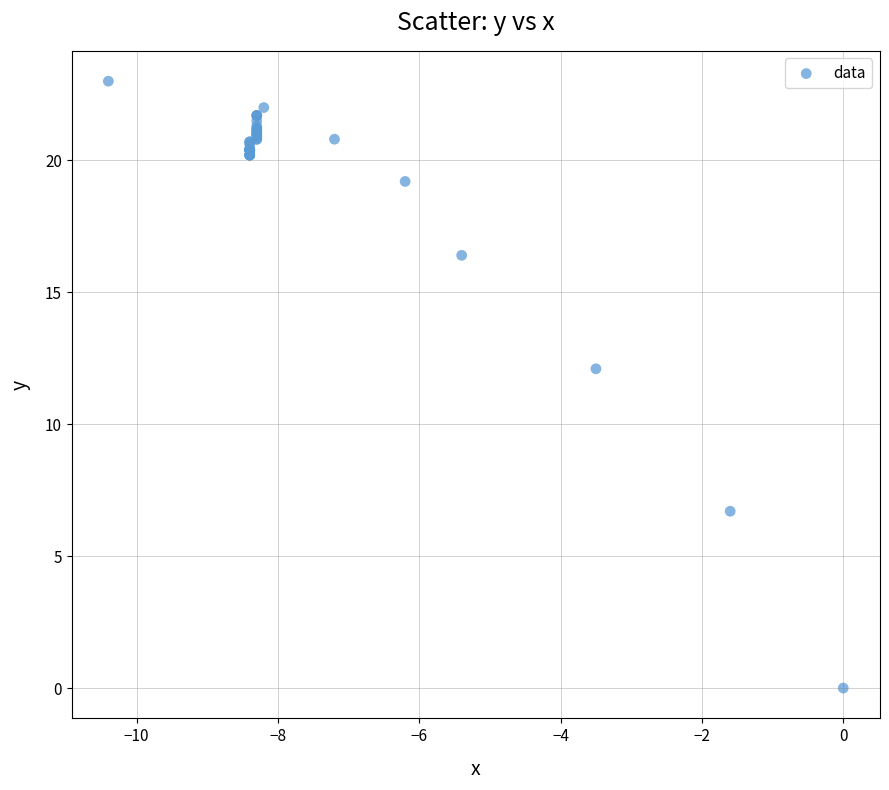

What Y value in the scatter plot is closest to 11?

12.1